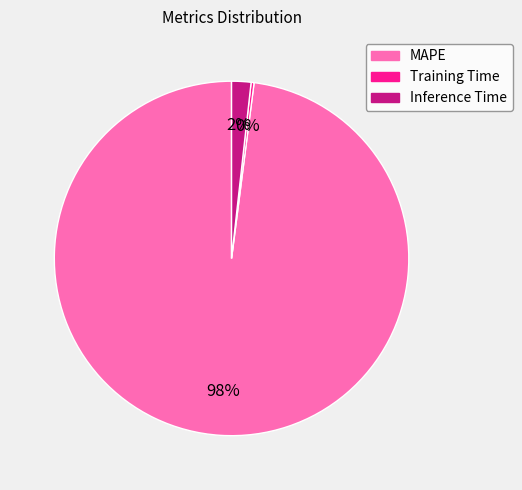

Is there a majority slice in this chart?

Yes